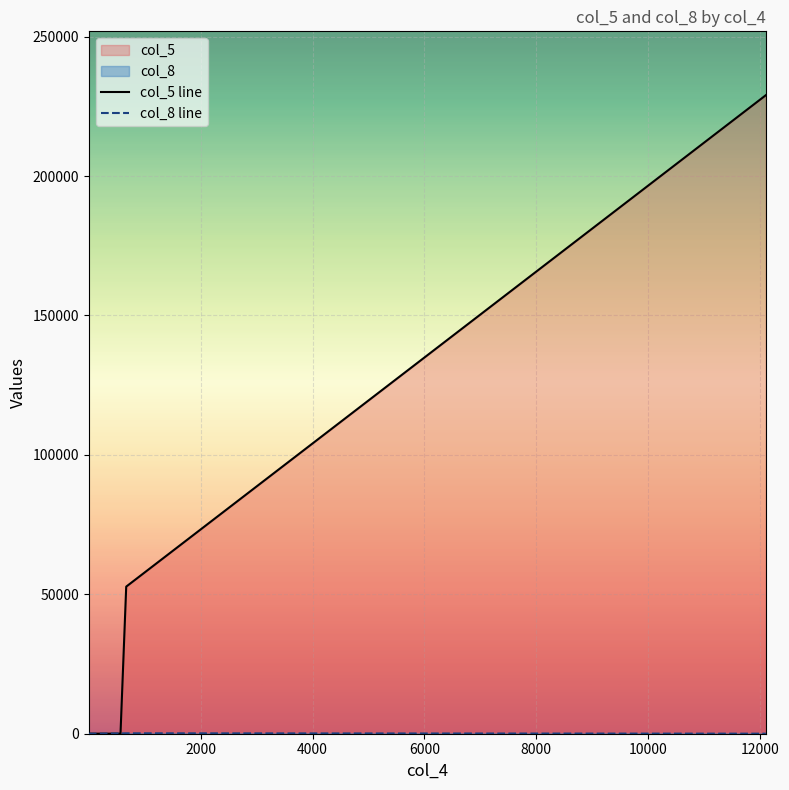

At how many categories does at least one series exceed 28293?

2